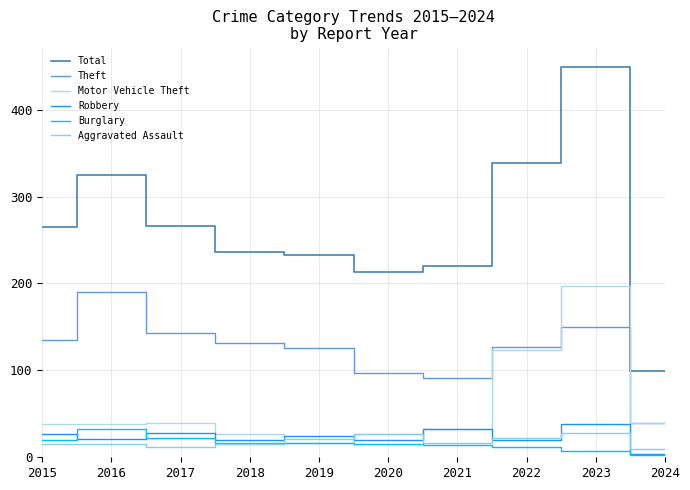

True or false: Motor Vehicle Theft and Theft intersect in this chart.

True